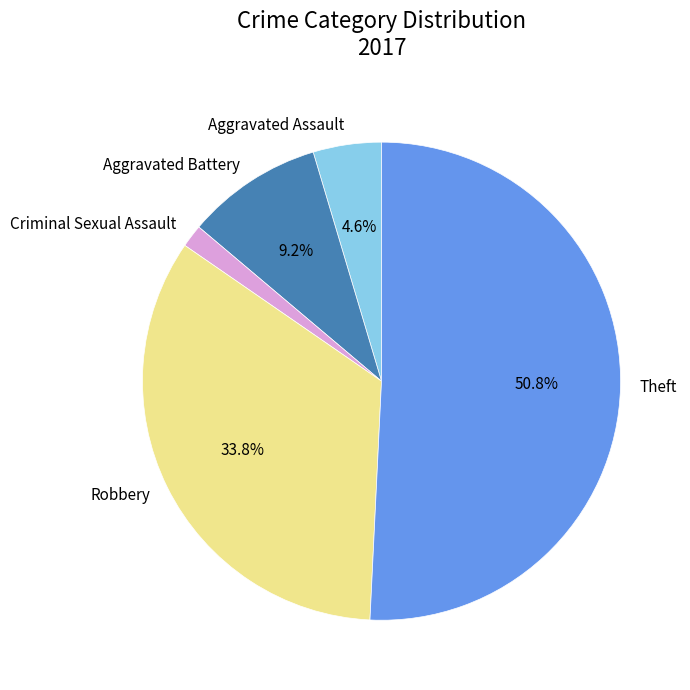

Do Theft and Robbery together represent more than half of the pie?

Yes